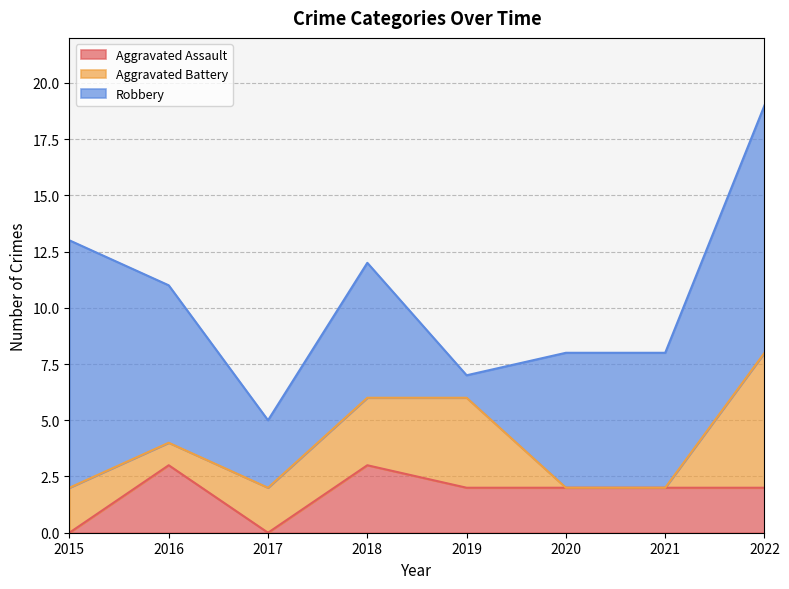

The Aggravated Assault series shows 2 at 2019. True or false?

True